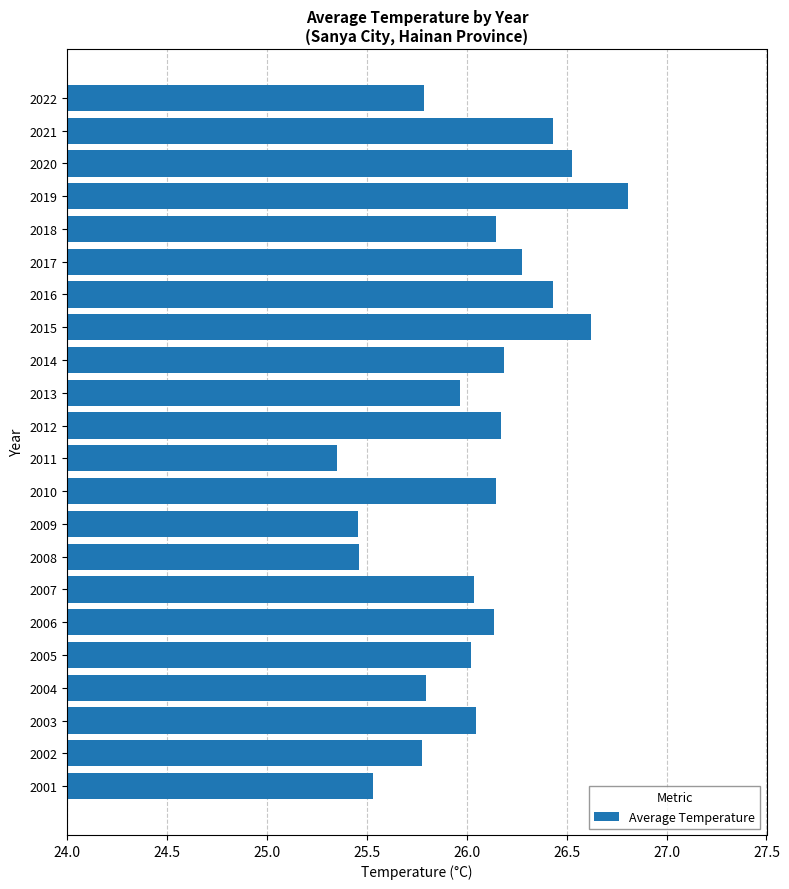

How many distinct data groups are displayed?

1